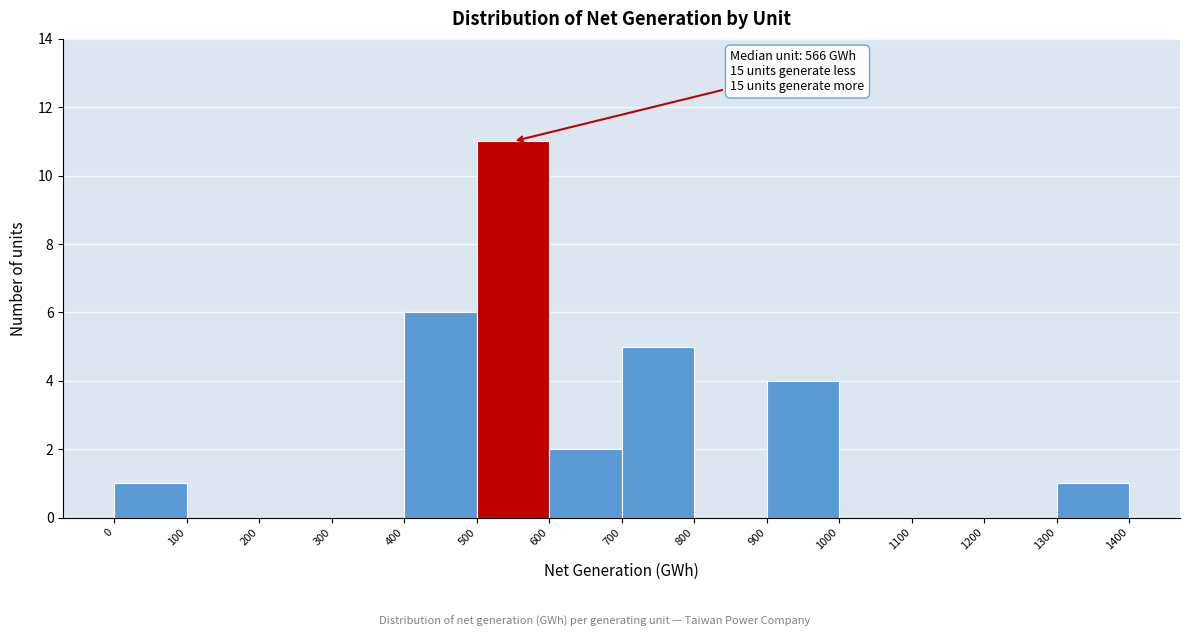

Which range on the x-axis has the tallest bar?

500 to 600